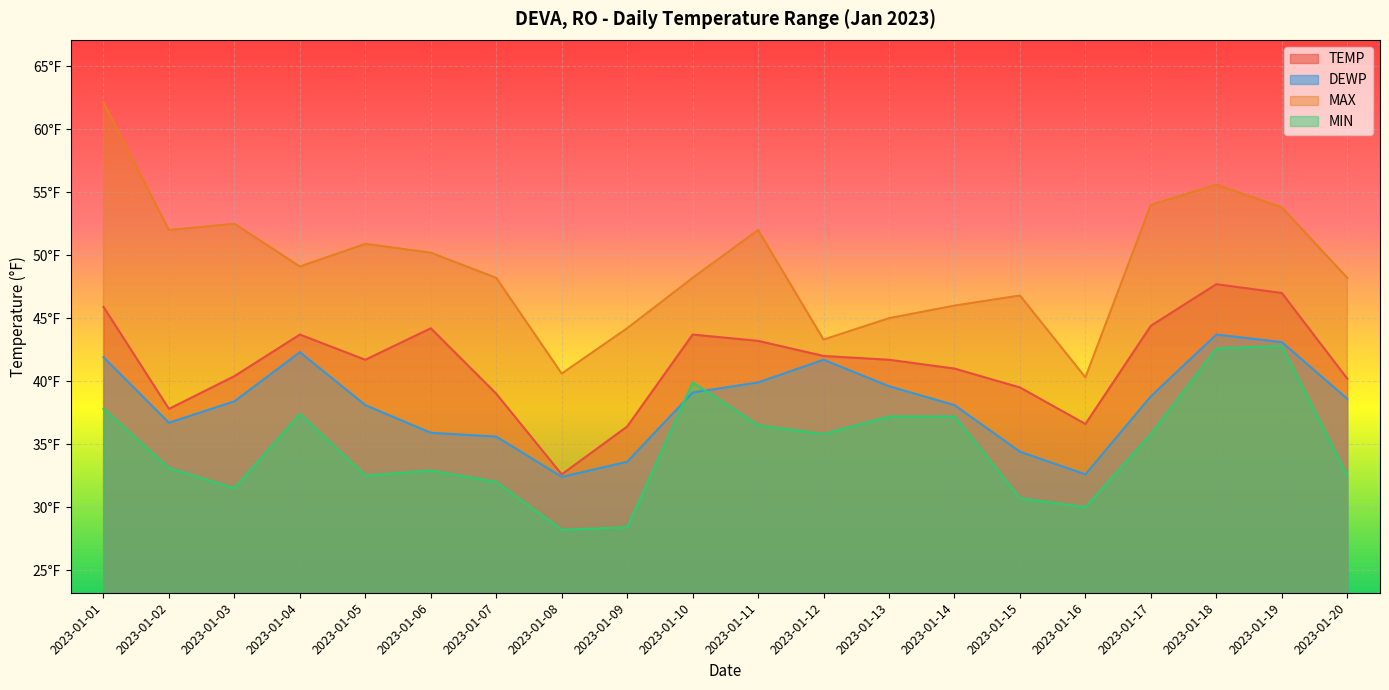

Which series has the widest spread of values?

MAX